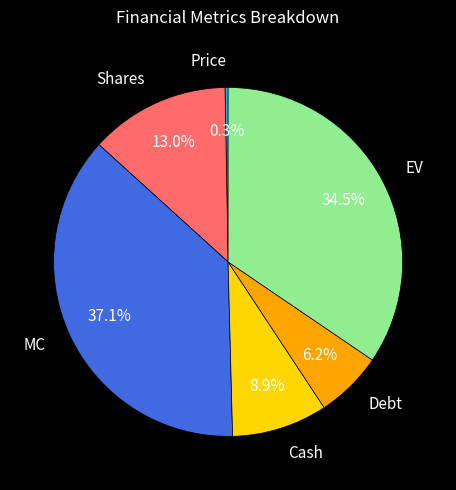

What percentage is the Debt slice, to the nearest percent?

6%